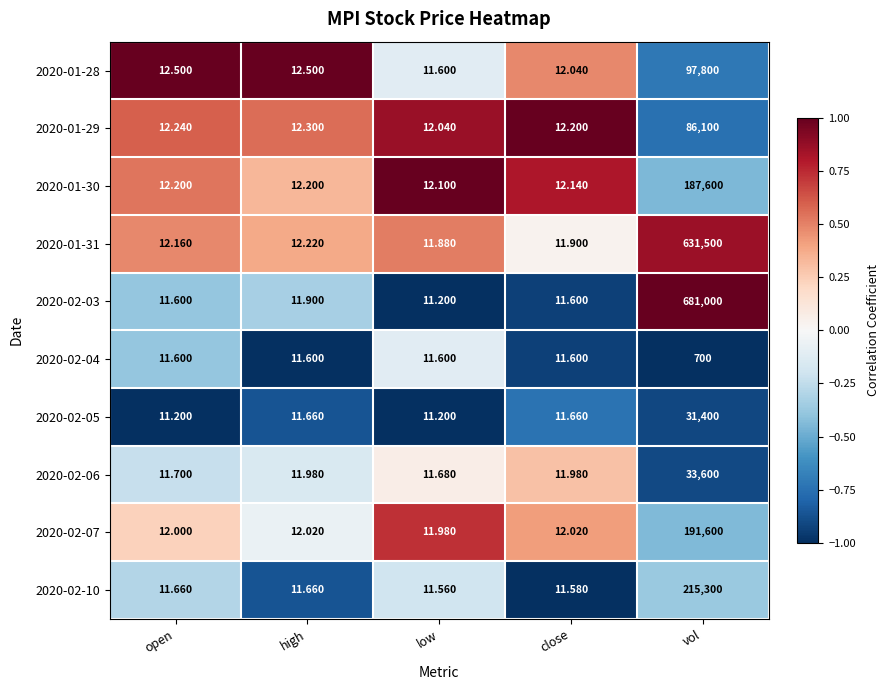

Between open and vol, which series saw the biggest shift?

2020-02-03